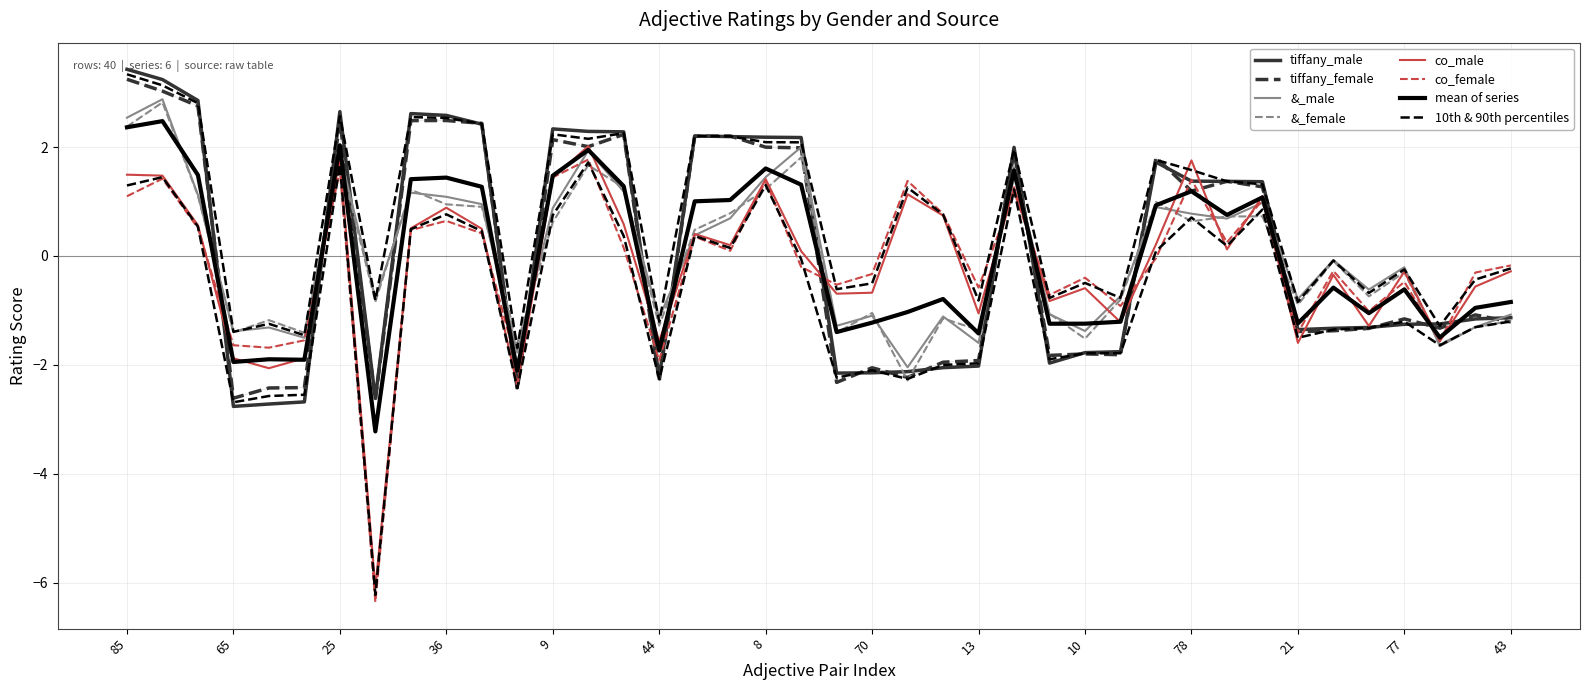

How many categories are shown in the chart?

40